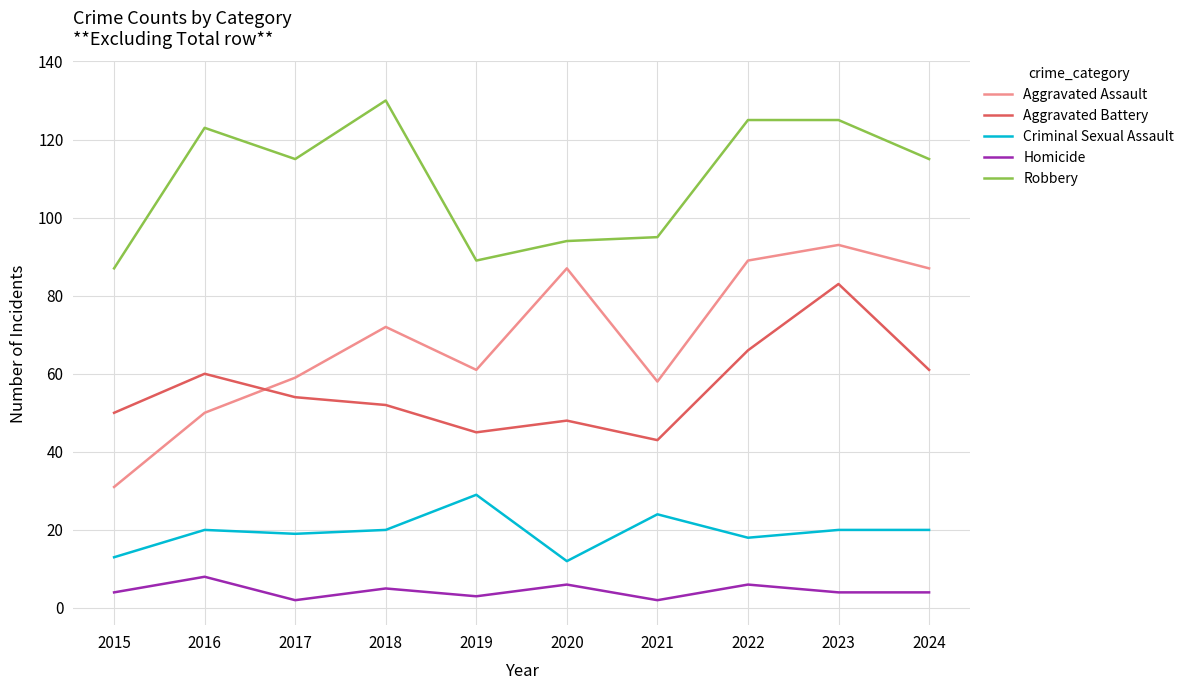

At which category is the sum across all series the highest?

2023